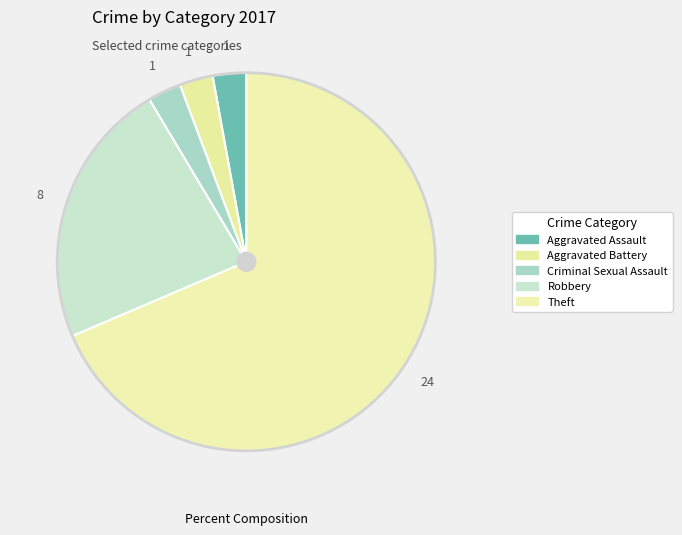

The Aggravated Assault slice represents 1% of the pie. True or false?

False